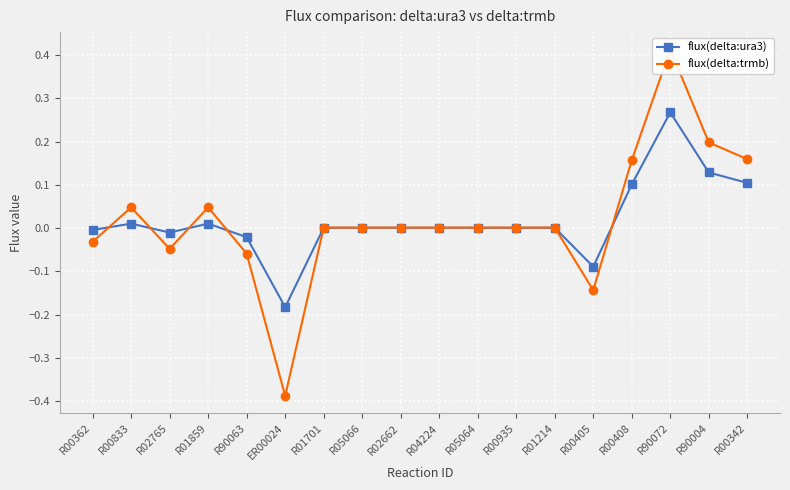

Which series has the widest spread of values?

flux(delta:trmb)